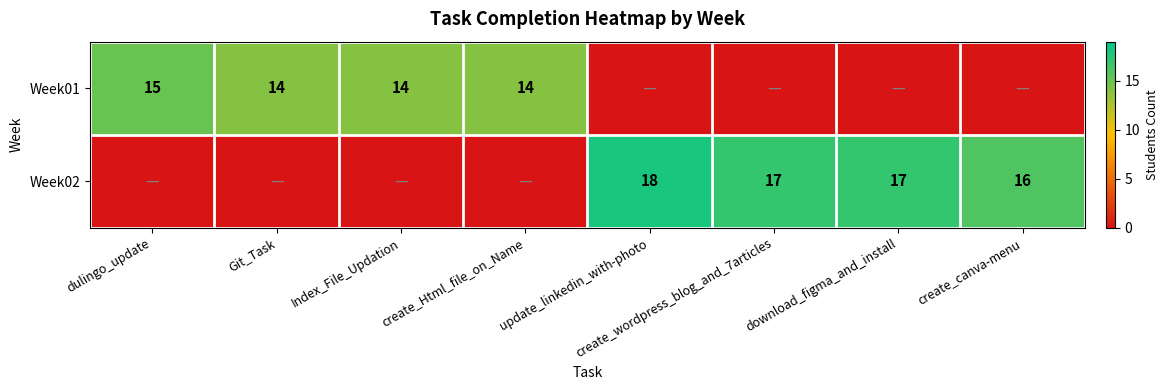

The value of Week02 at create_wordpress_blog_and_7articles is 27. True or false?

False